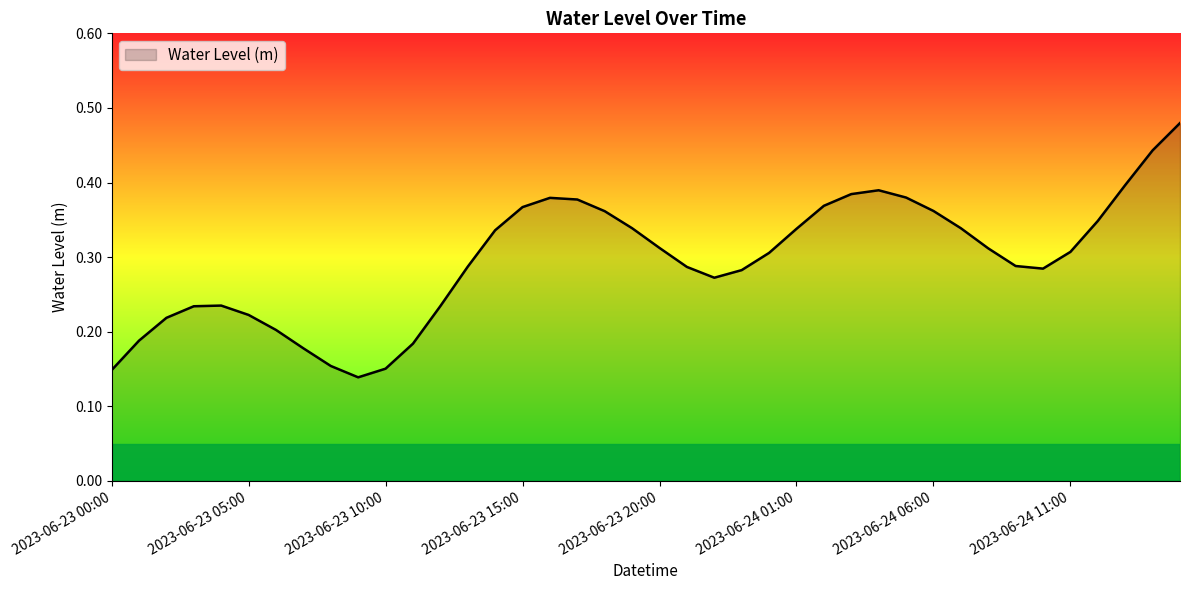

What is the value of the 13th point from the left?

0.2